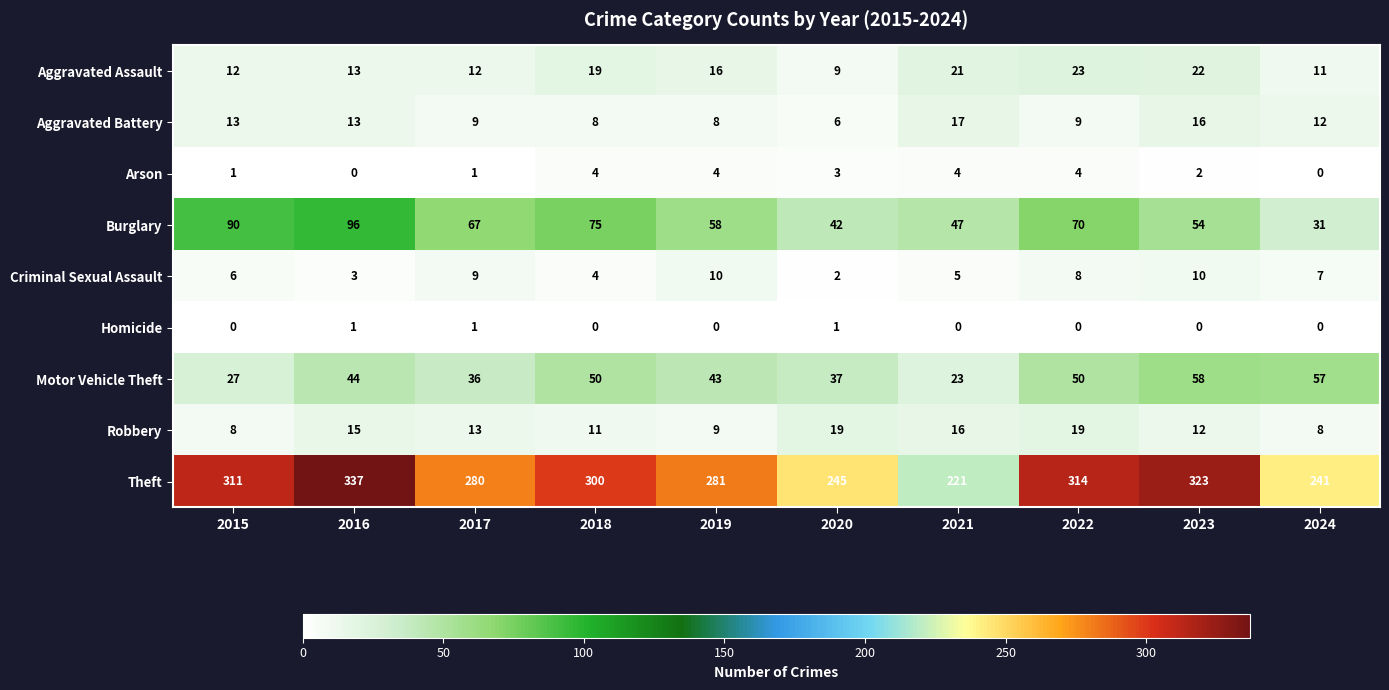

What is the difference between the highest and lowest values at 2021?

221